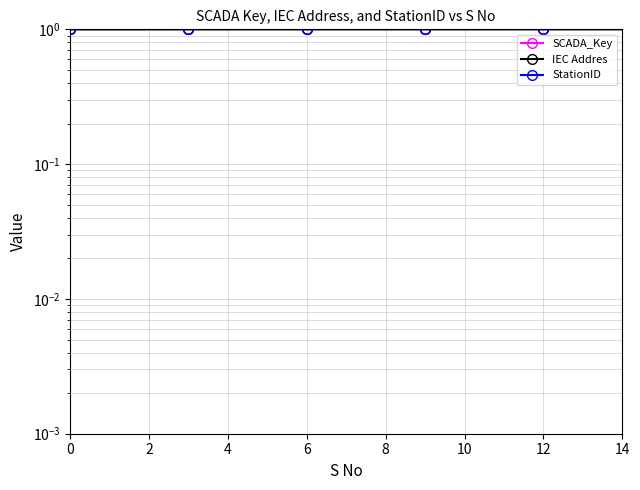

Which series has the largest total across all categories?

StationID